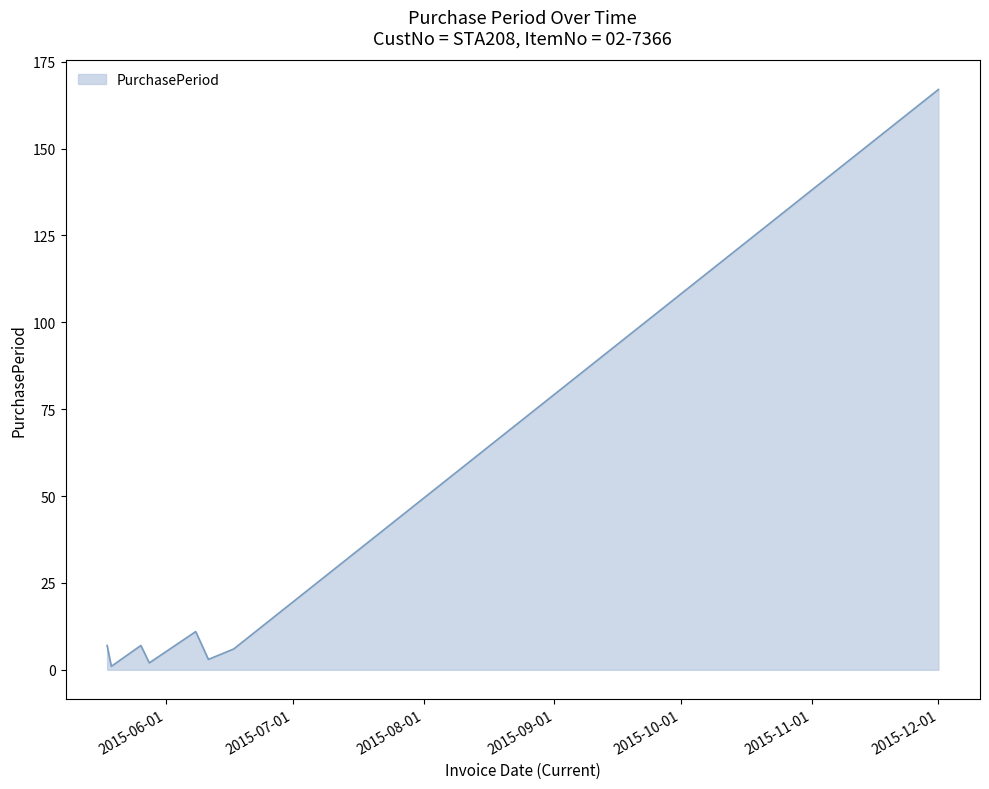

True or false: the data has more than 0 interior local peaks.

True